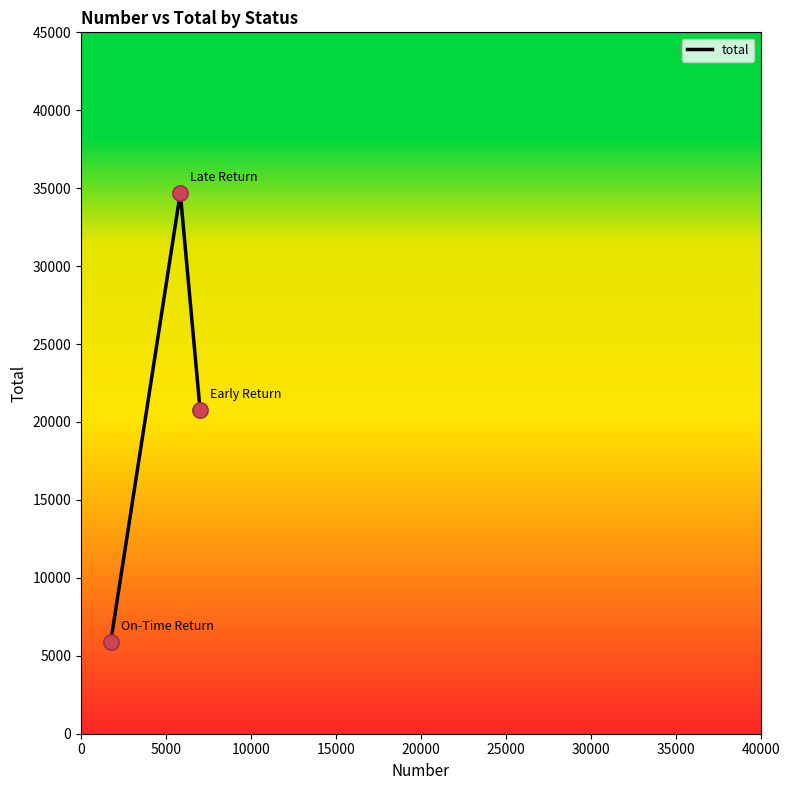

What is the maximum value shown in the chart?

34691.6